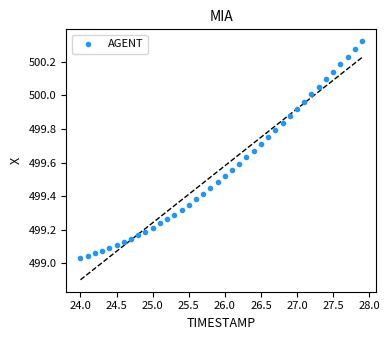

What is the range of Y values (max minus min)?

1.3